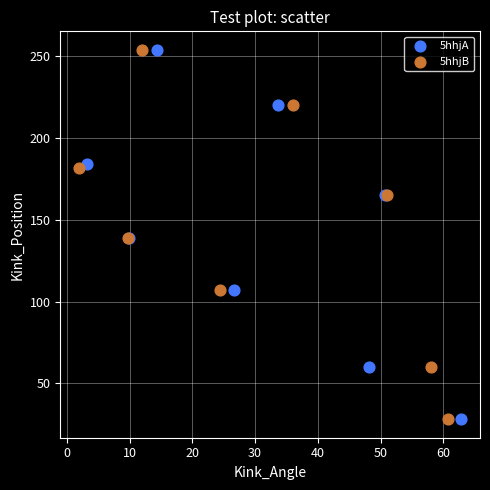

What are all the series names shown in the legend?

5hhjA, 5hhjB